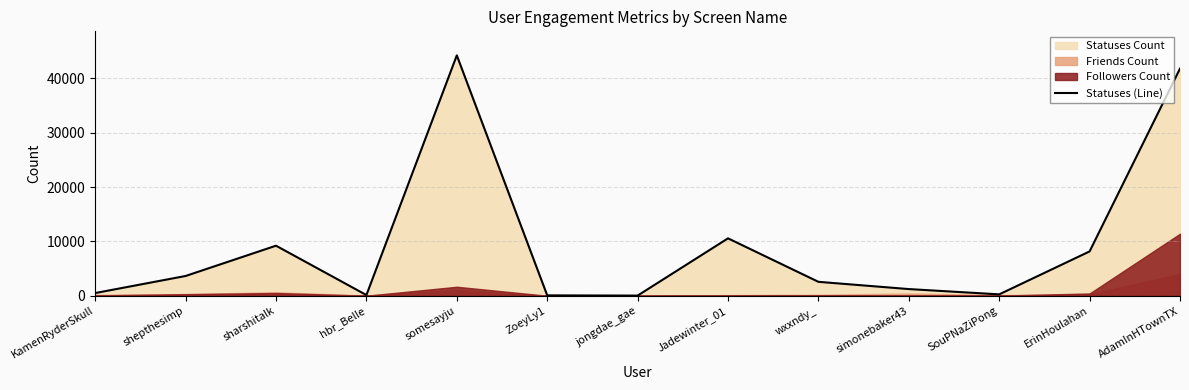

Which category has the highest value across all series?

somesayju